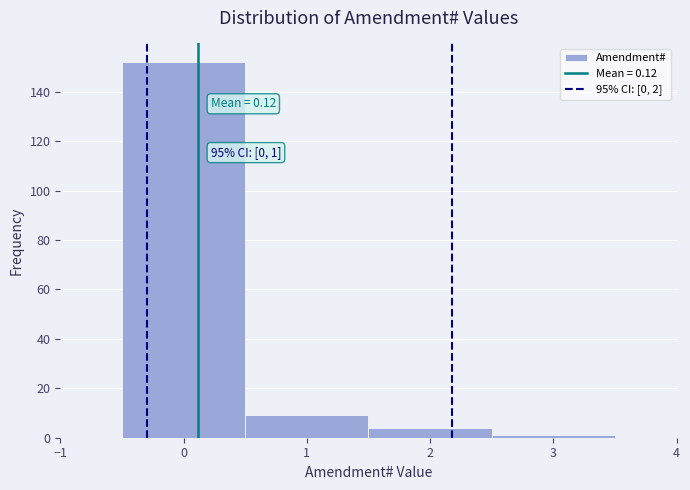

Which range on the x-axis has the tallest bar?

-0.5 to 0.5